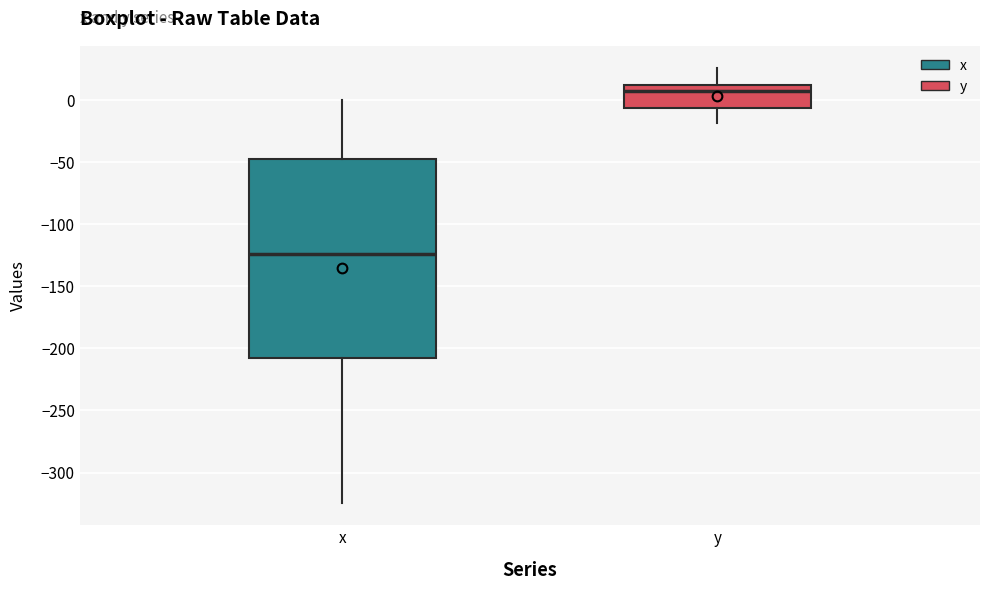

Where does the lower whisker of the box for x end on the y-axis? The values are not printed on the chart, so give them approximately, as read against the axis.

-325